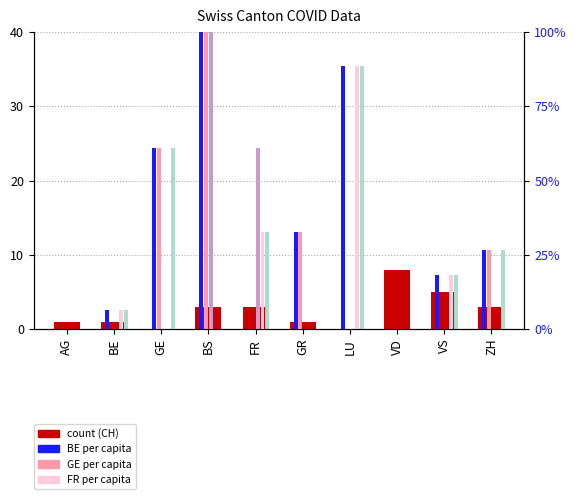

Which category has the highest value across all series?

BS